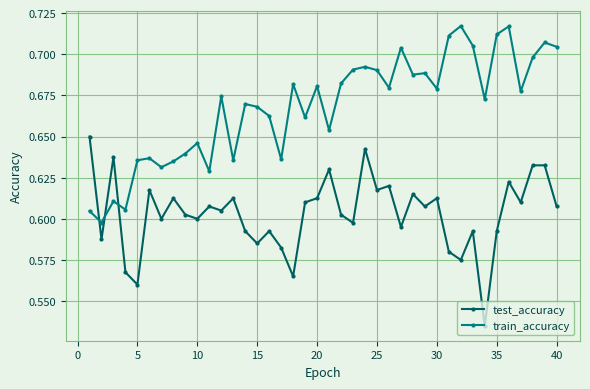

True or false: train_accuracy has more than 1 interior local peaks.

True